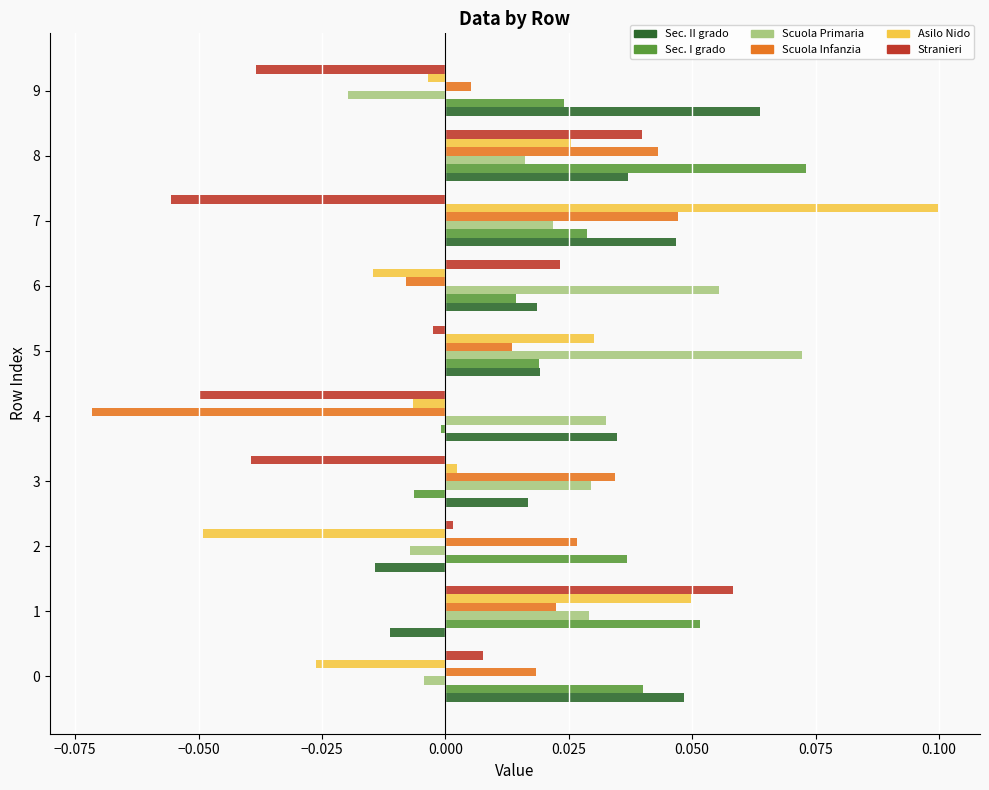

At which category is the sum across all series the highest?

8